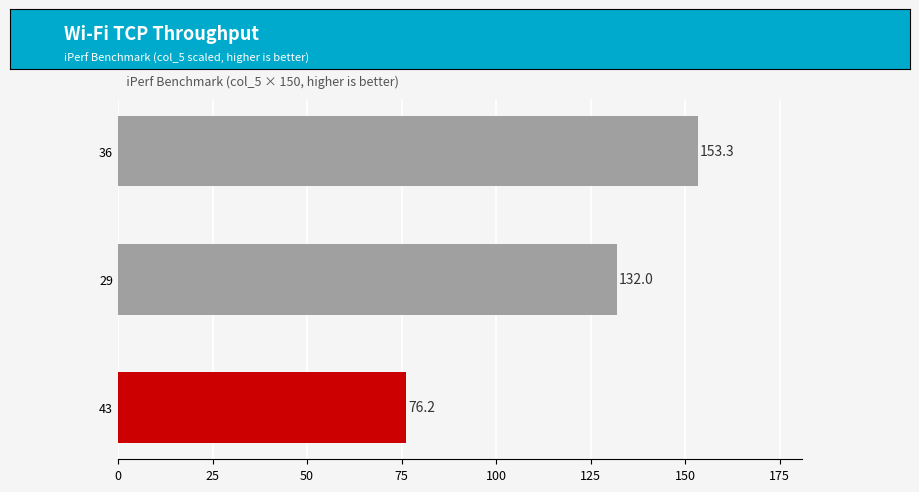

Approximately how many times larger is the value at 43 compared to 29?

0.6